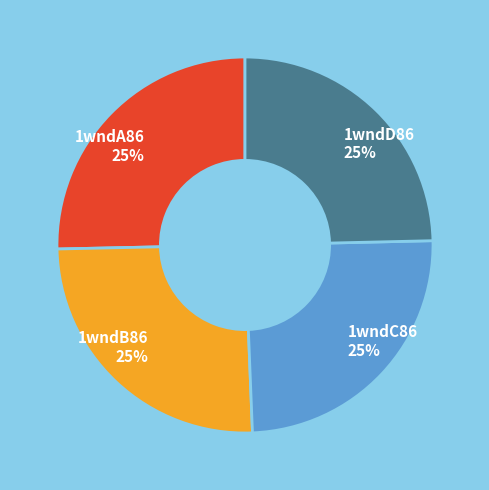

To the nearest percent, what is the average slice percentage?

25%